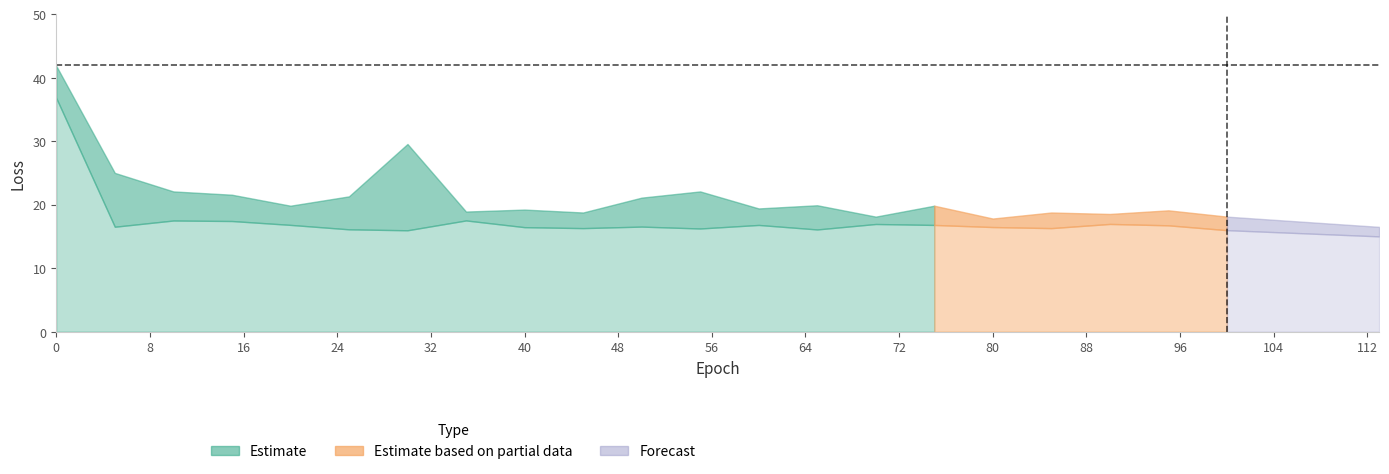

Rank the categories by val_loss value from lowest to highest.

80, 70, 100, 90, 45, 85, 35, 95, 40, 60, 20, 75, 65, 50, 25, 15, 10, 55, 5, 30, 0